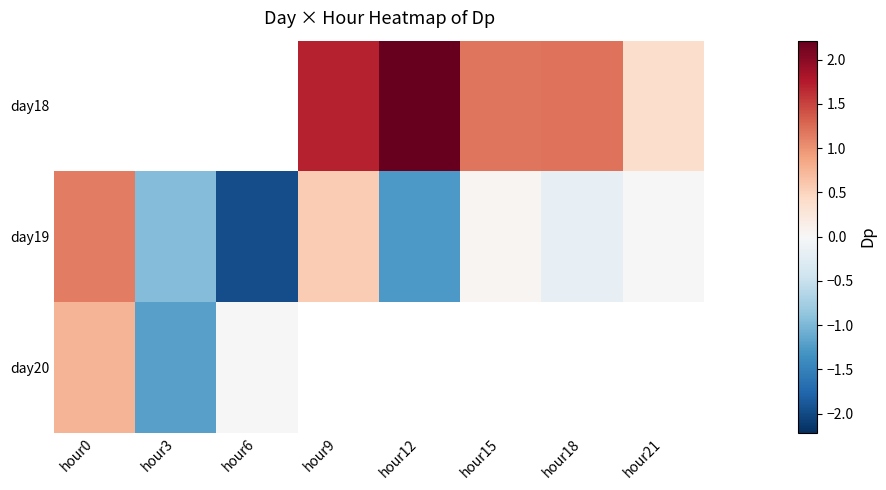

Which series has the largest range (max minus min)?

day19